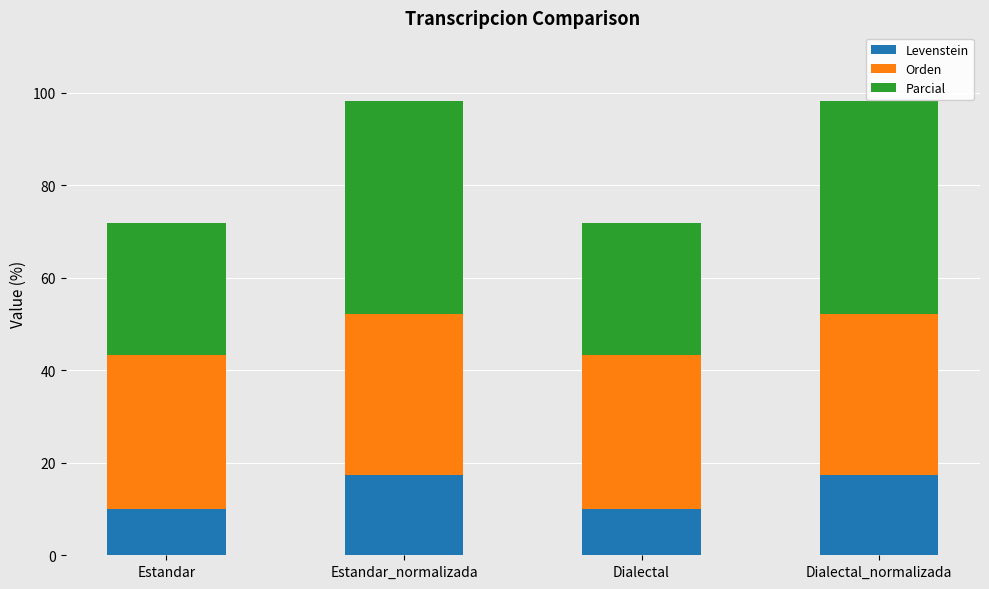

Read the Levenstein value at Dialectal.

10.0